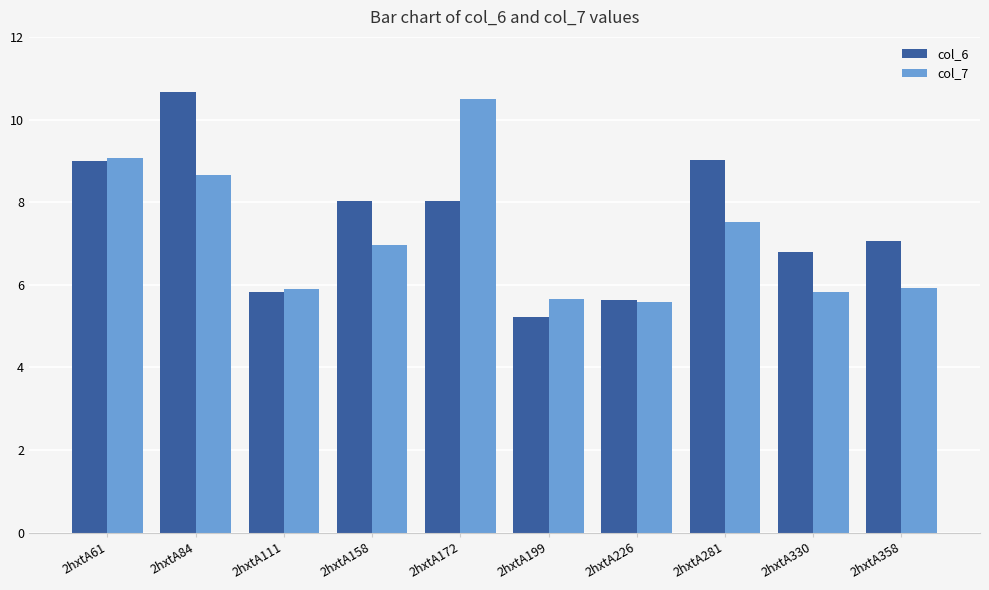

Count the number of categories in the chart.

10